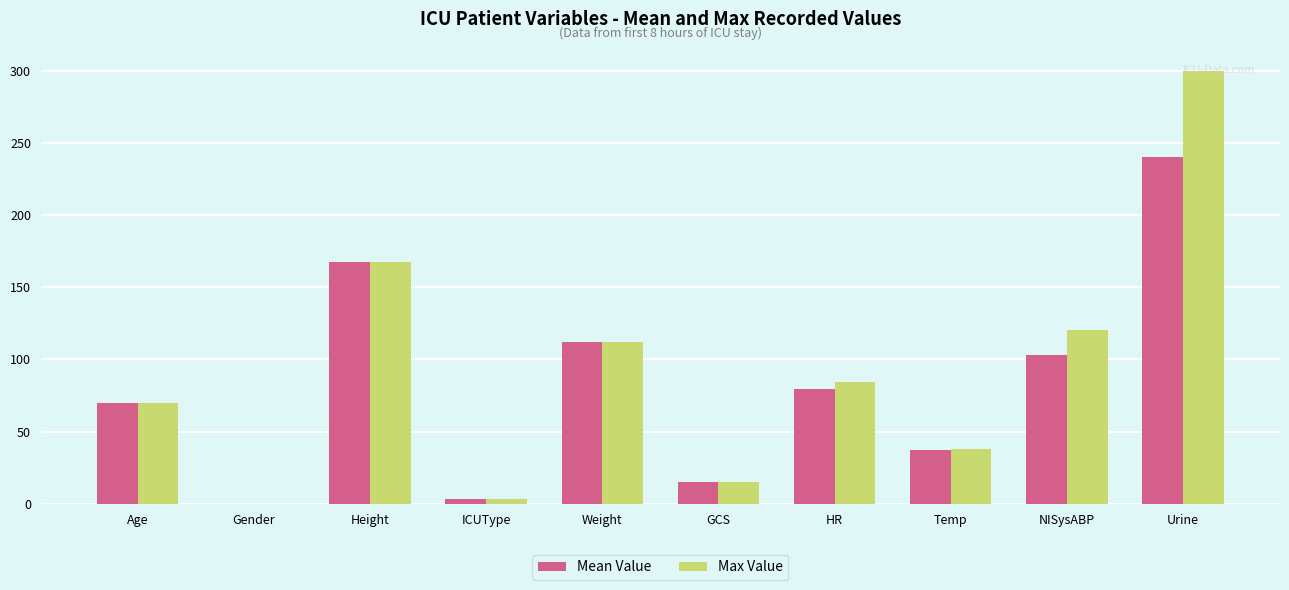

How many categories are shown in the chart?

10